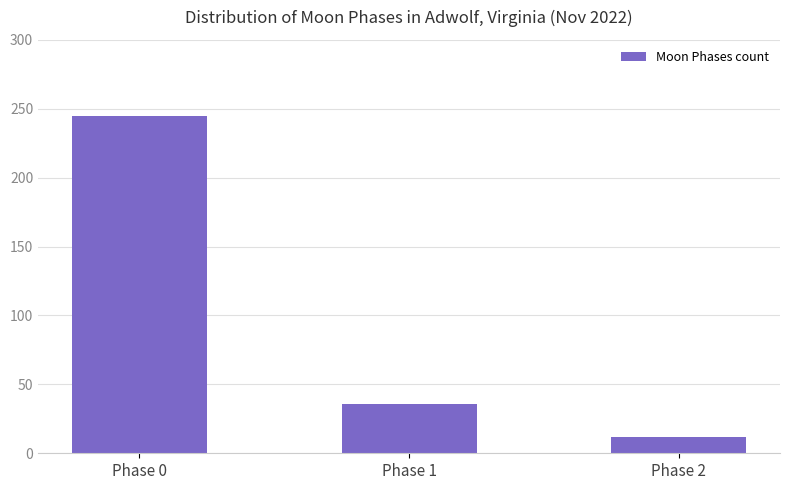

List the labels in order of value, largest first.

Phase 0, Phase 1, Phase 2